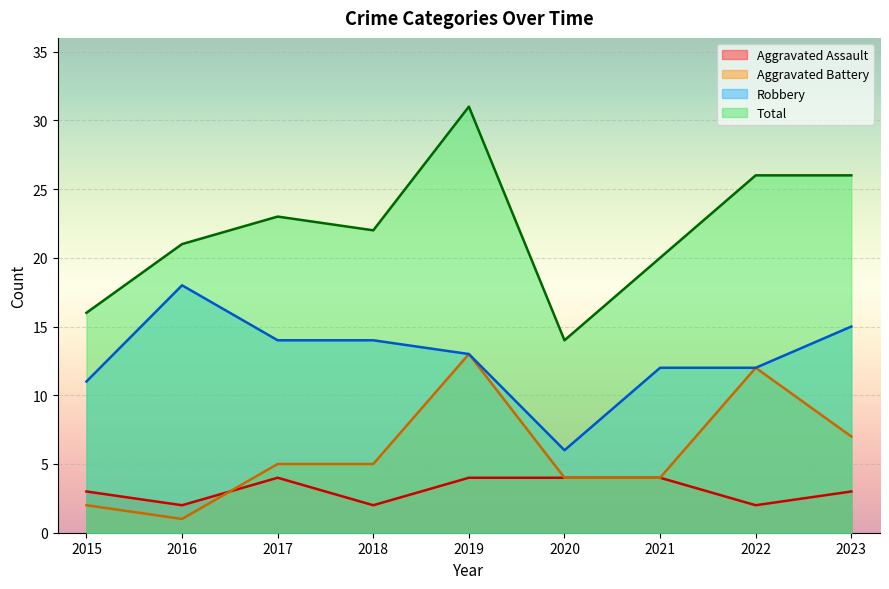

What is the spread (max minus min) of values at 2015?

14